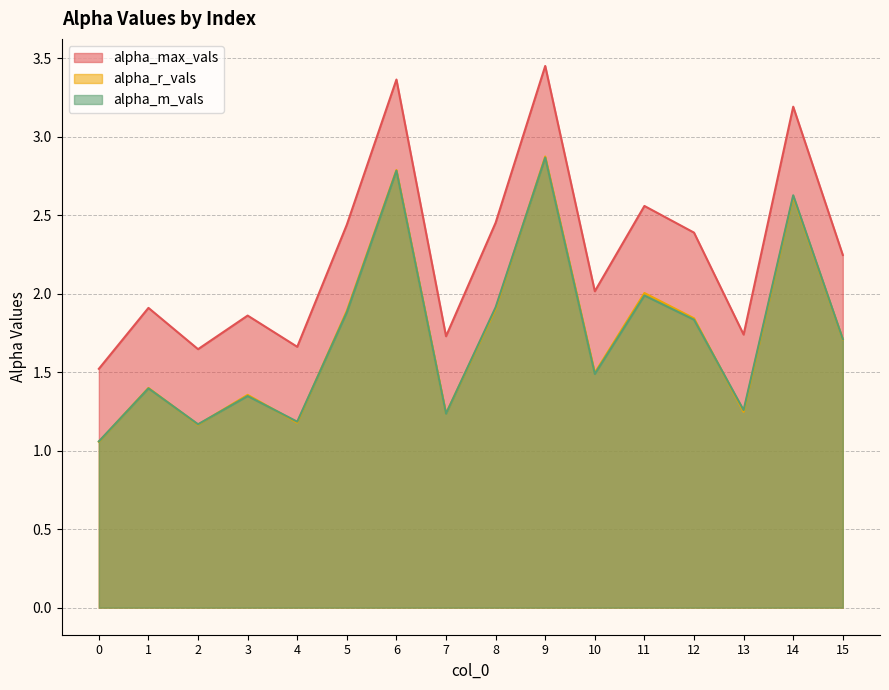

What is the value of the alpha_m_vals point at the 6th from the left?

1.9